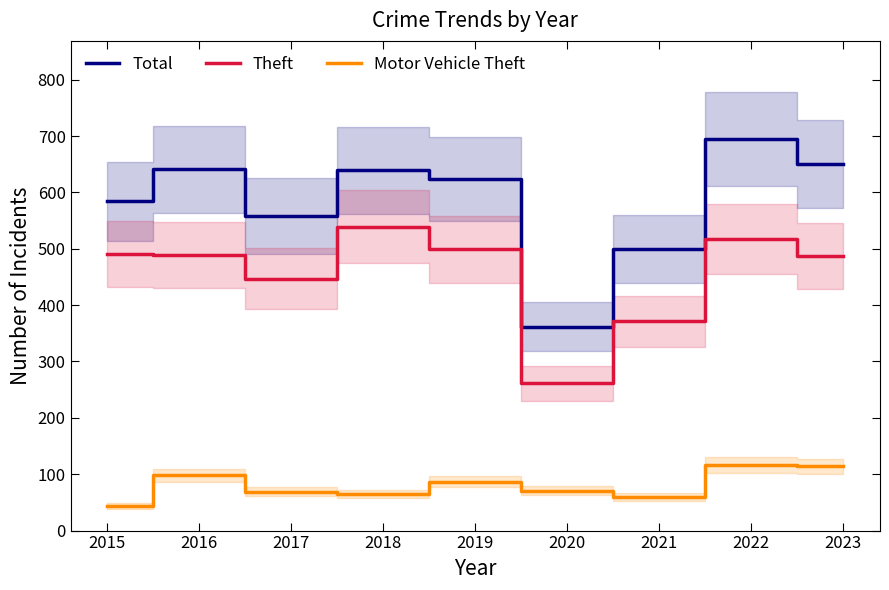

How many interior local valleys does the Motor Vehicle Theft series have?

2